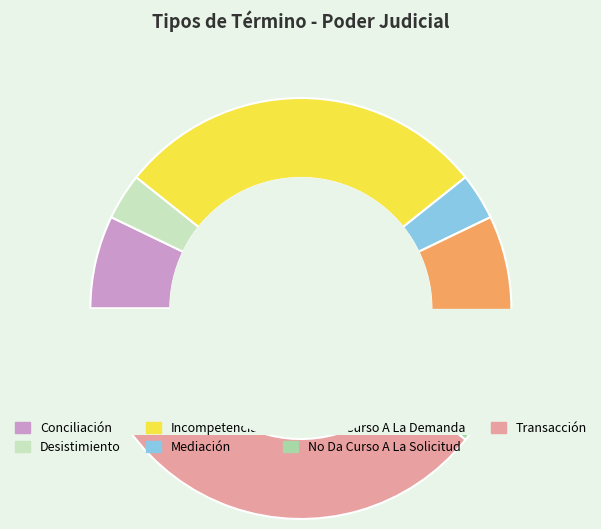

Count the number of slices in the pie.

7